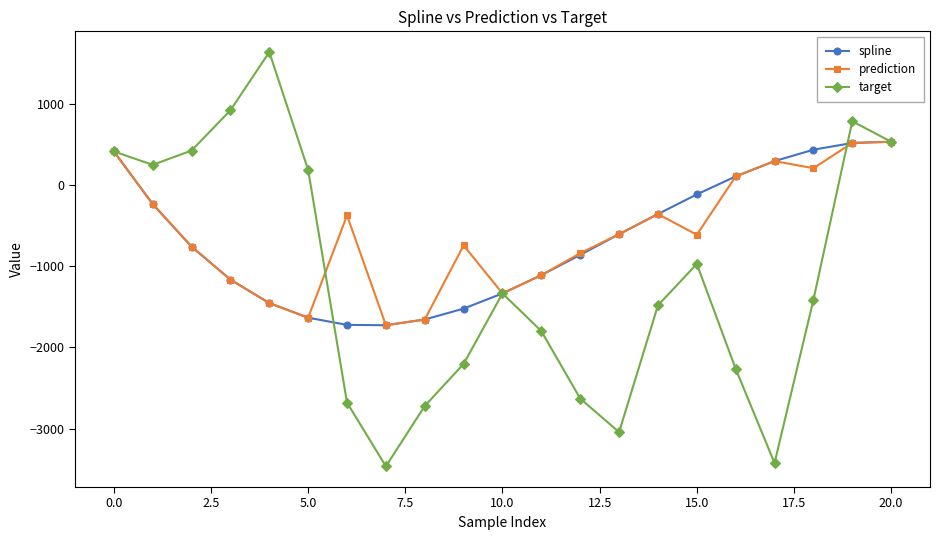

What is the lowest value of the prediction series?

-1727.0